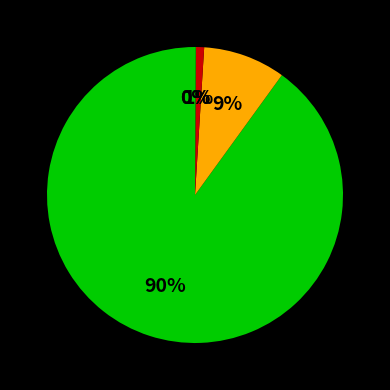

To the nearest percent, what portion does 1 represent?

90%